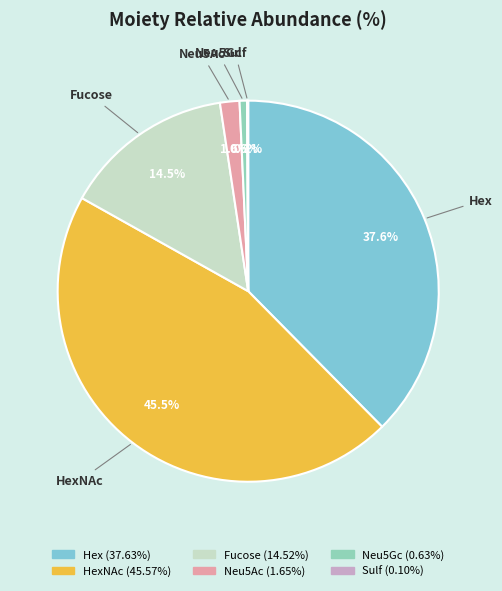

Rank the categories by value from highest to lowest.

HexNAc, Hex, Fucose, Neu5Ac, Neu5Gc, Sulf